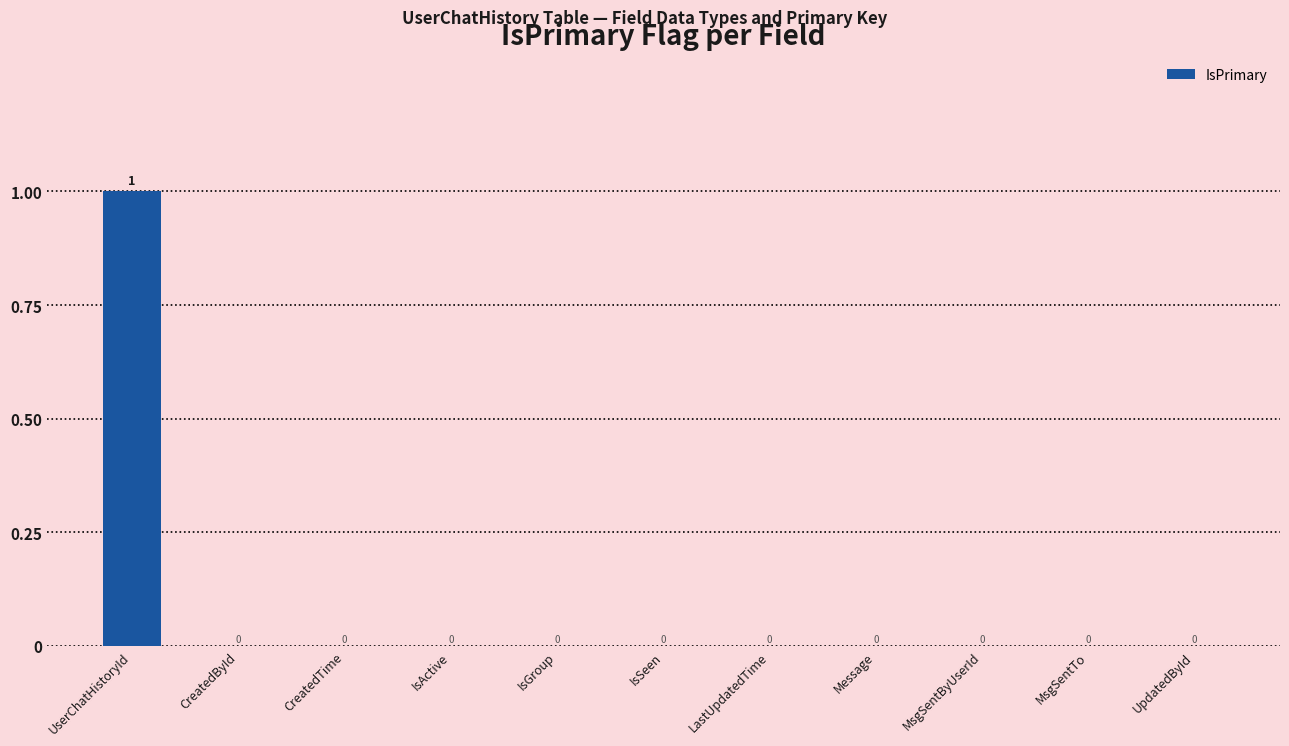

How many values are between 0 and 1?

11